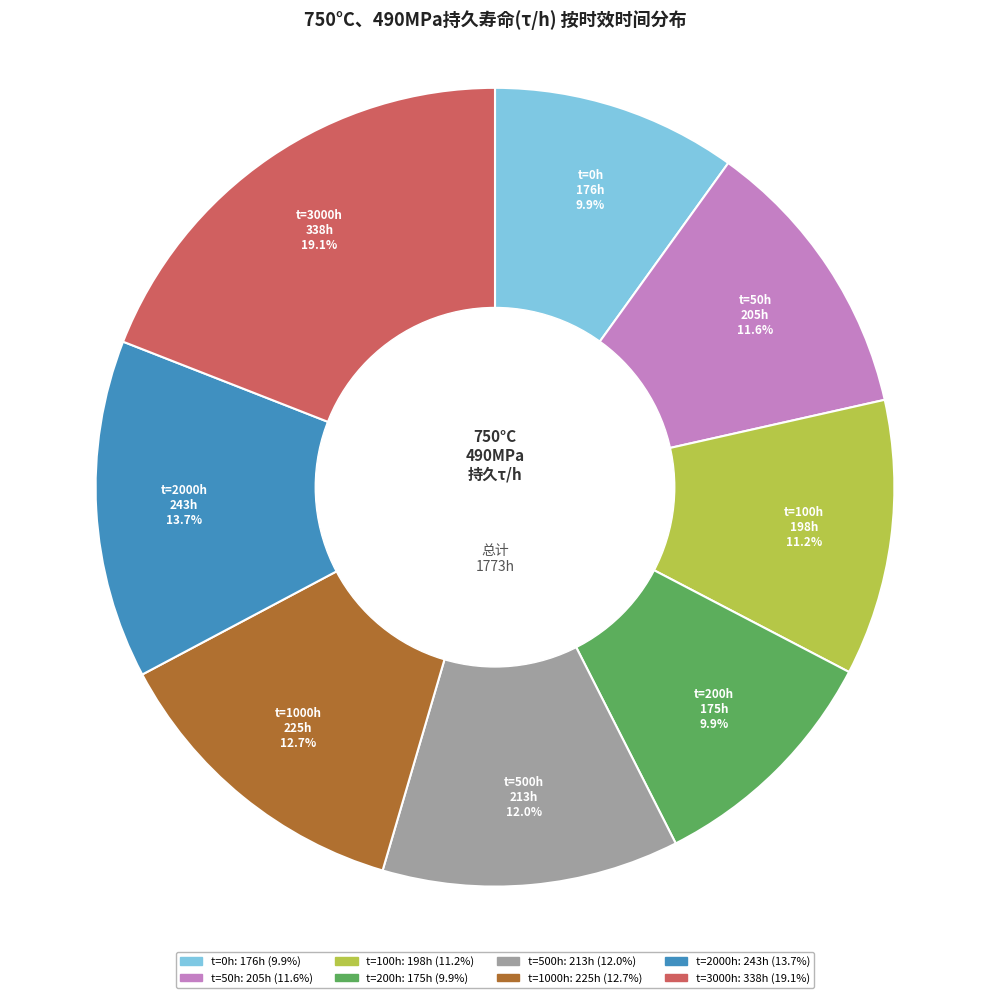

Does any single category account for the majority?

No